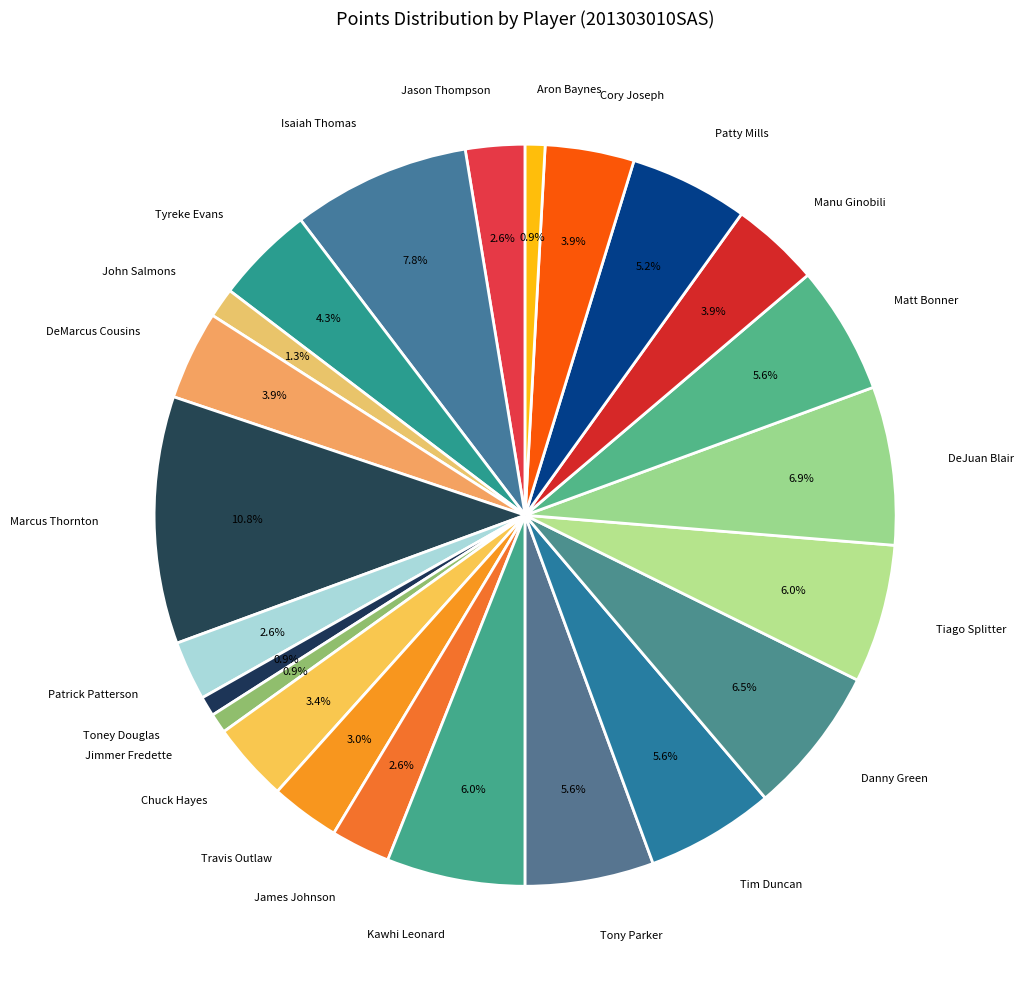

How many slices are in this pie chart?

23